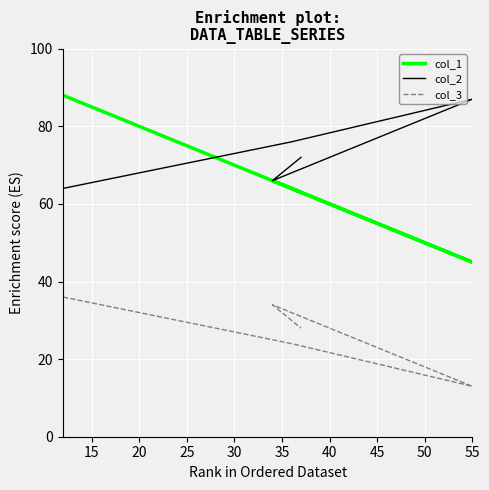

The col_1 series shows 99 at 15. True or false?

False